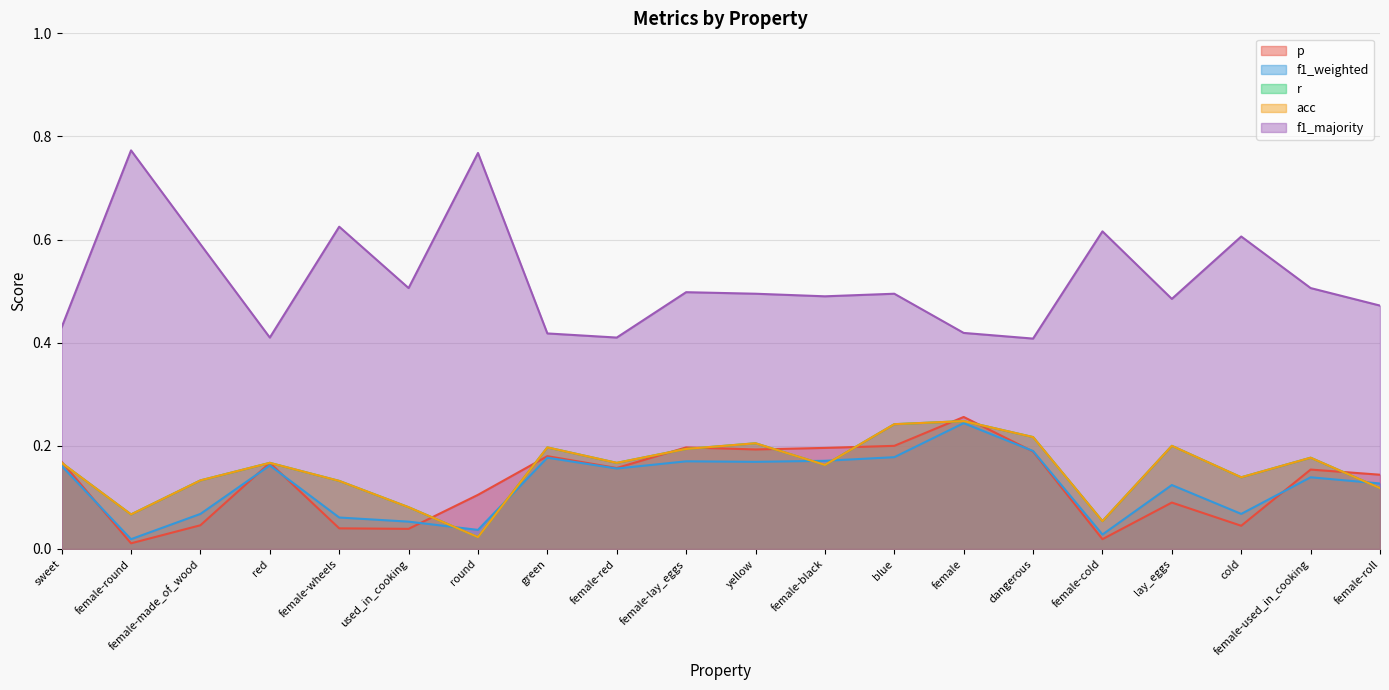

What value does the f1_weighted series have at red?

0.2